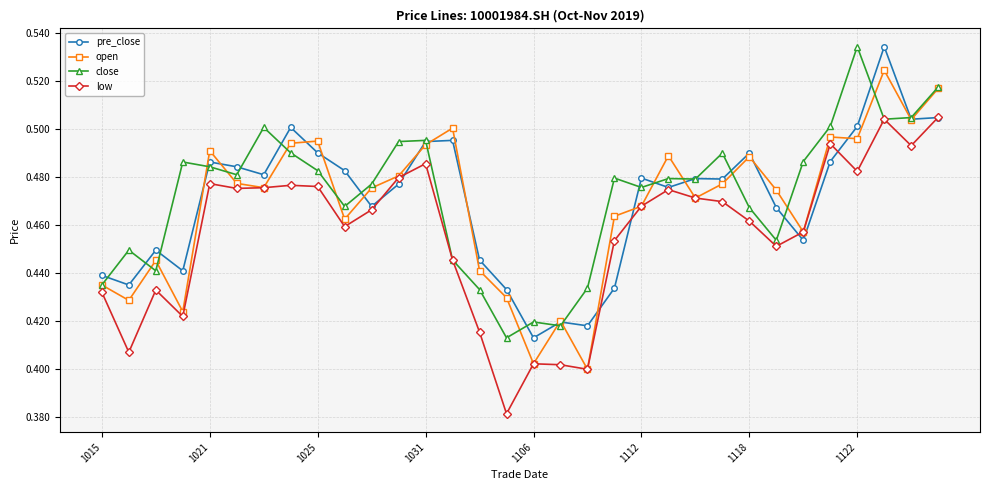

True or false: pre_close has more than 1 interior local peaks.

True